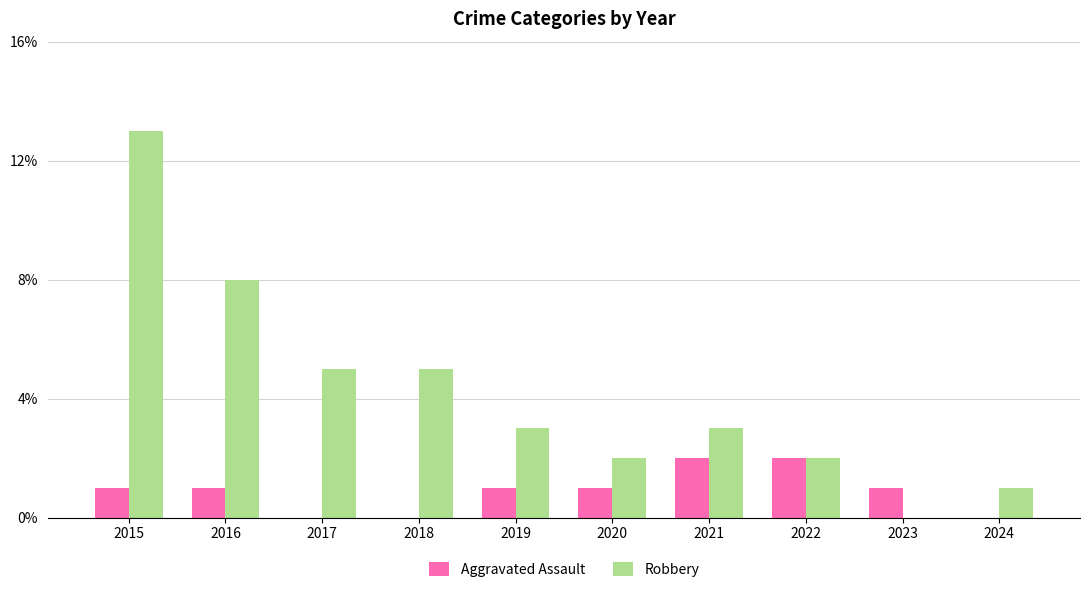

What is the sum of the Robbery values at 2017 and 2020?

7